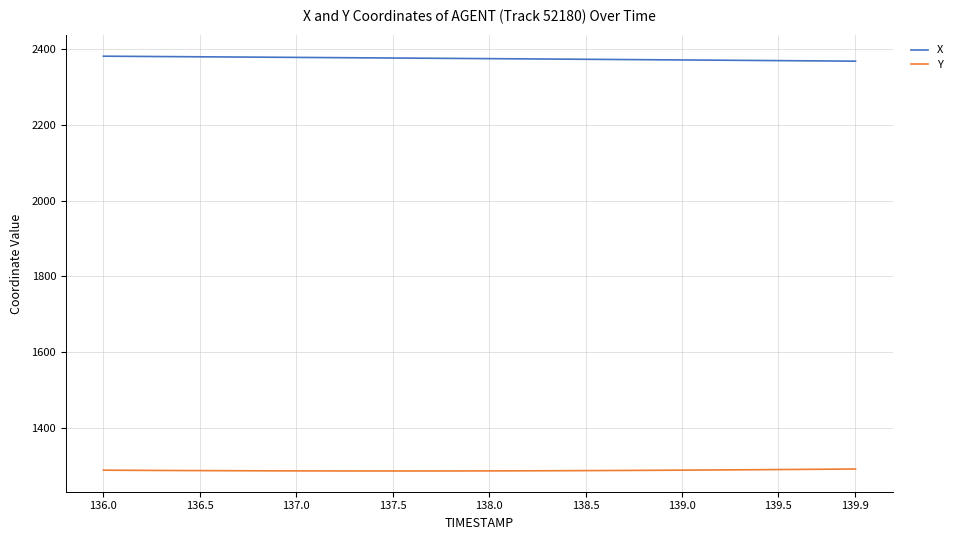

List the series in order of their peak value, highest first.

X, Y